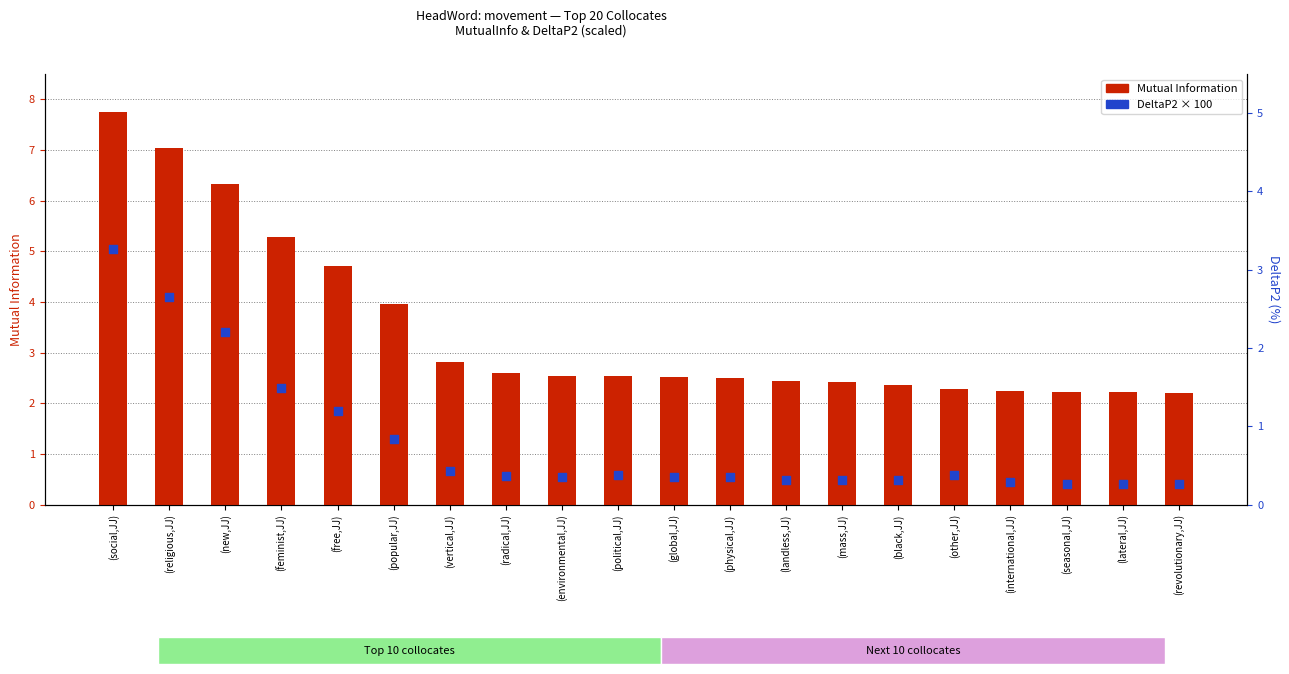

At how many categories does at least one series exceed 2?

20